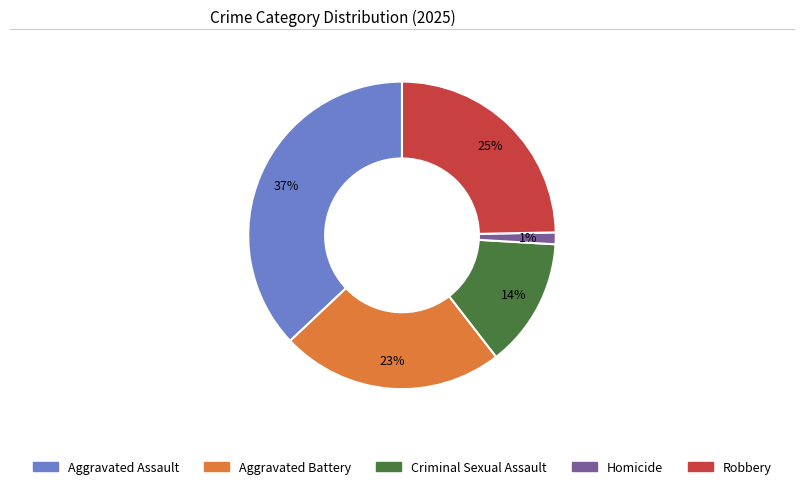

What is the largest slice in the pie chart?

Aggravated Assault